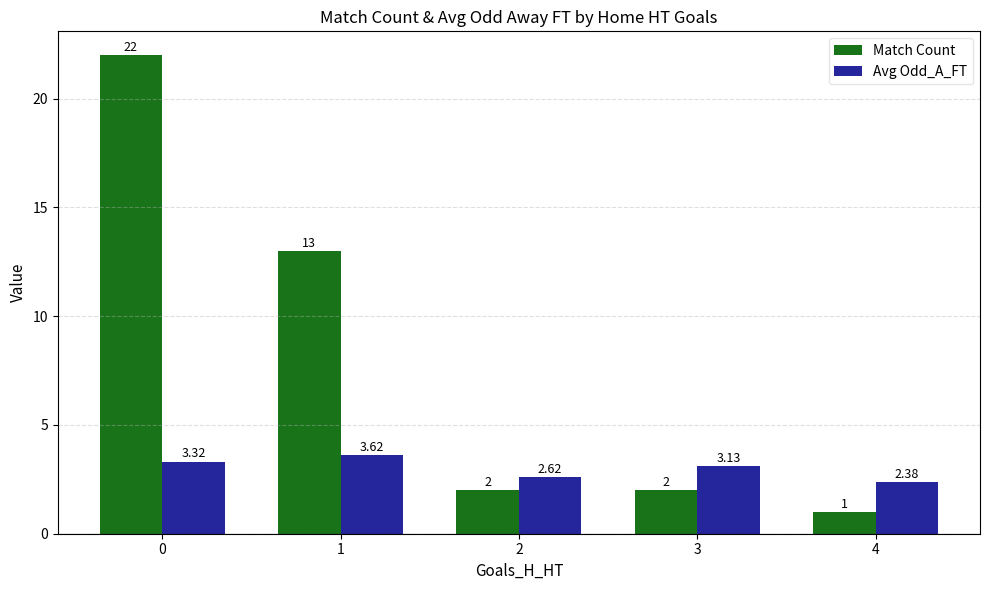

Which category has the highest value in the Avg Odd_A_FT series?

1